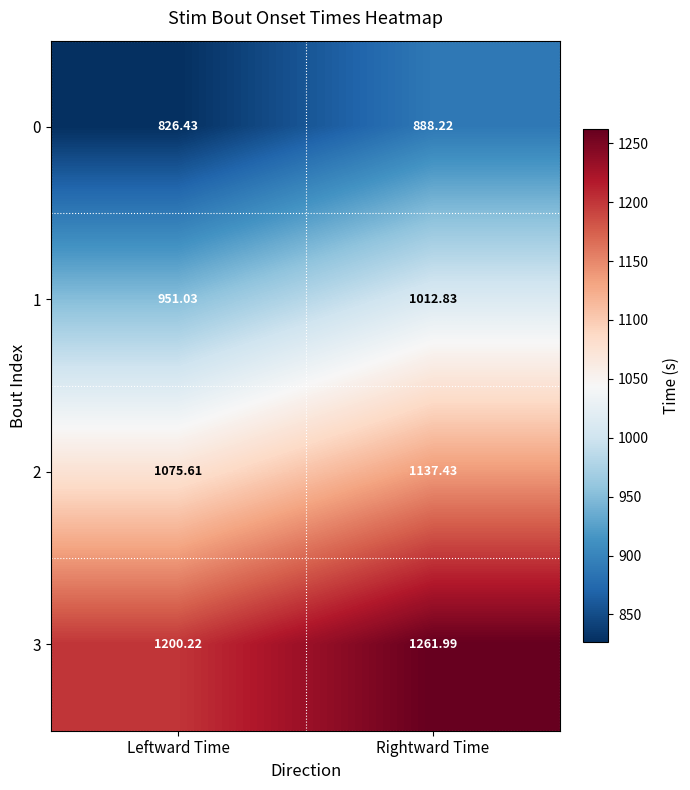

Which category has the lowest value in the 2 series?

Leftward Time